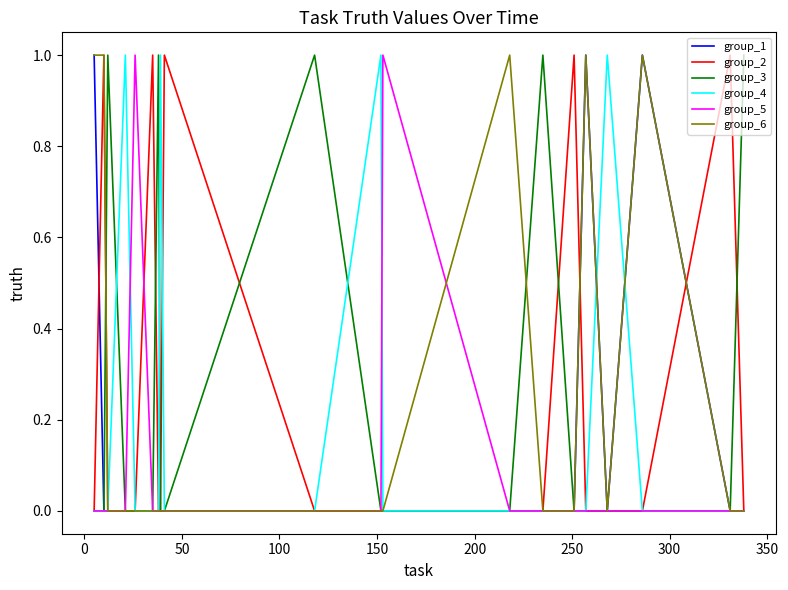

How many times do group_2 and group_5 cross each other?

1